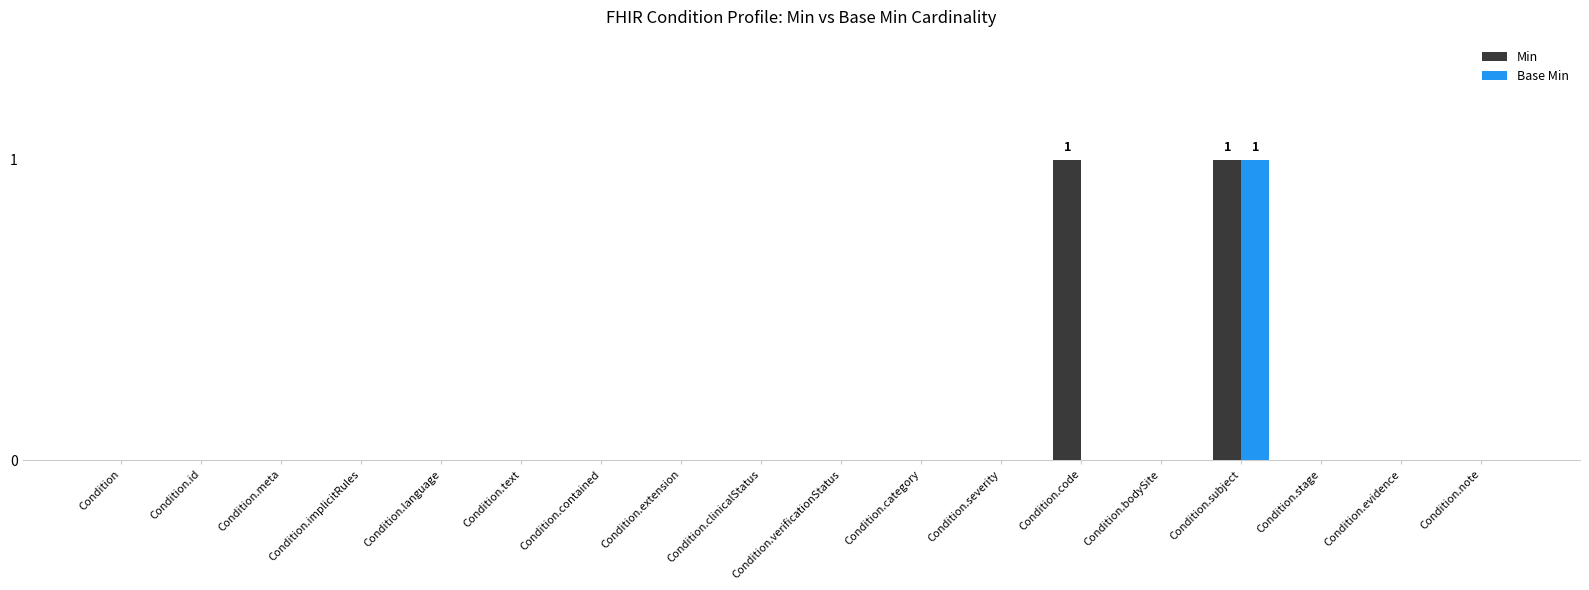

Which series has the largest total across all categories?

Min